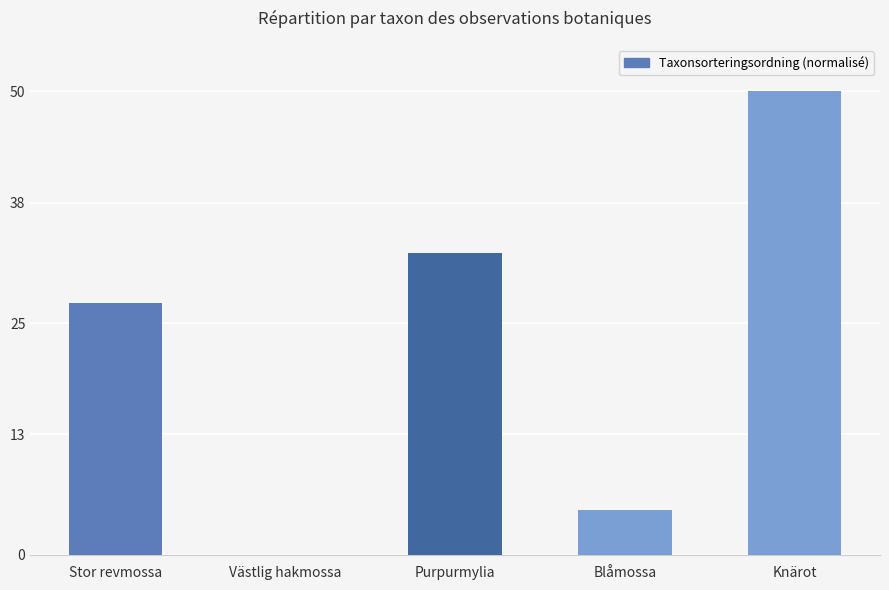

The chart shows a value of 8.4 at Stor revmossa. True or false?

False